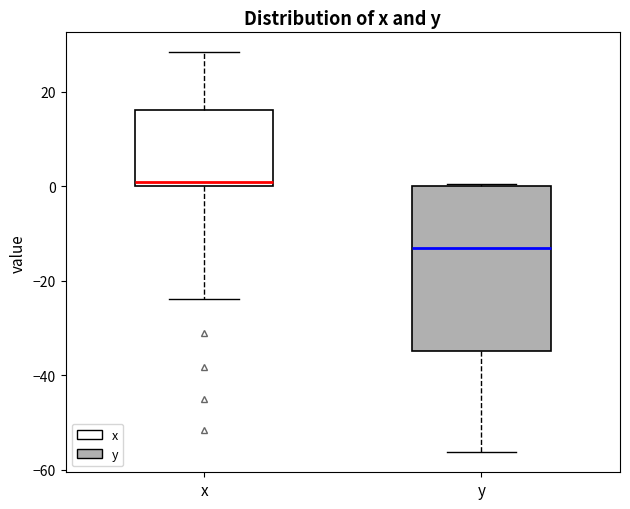

Which box has the lowest median line?

y